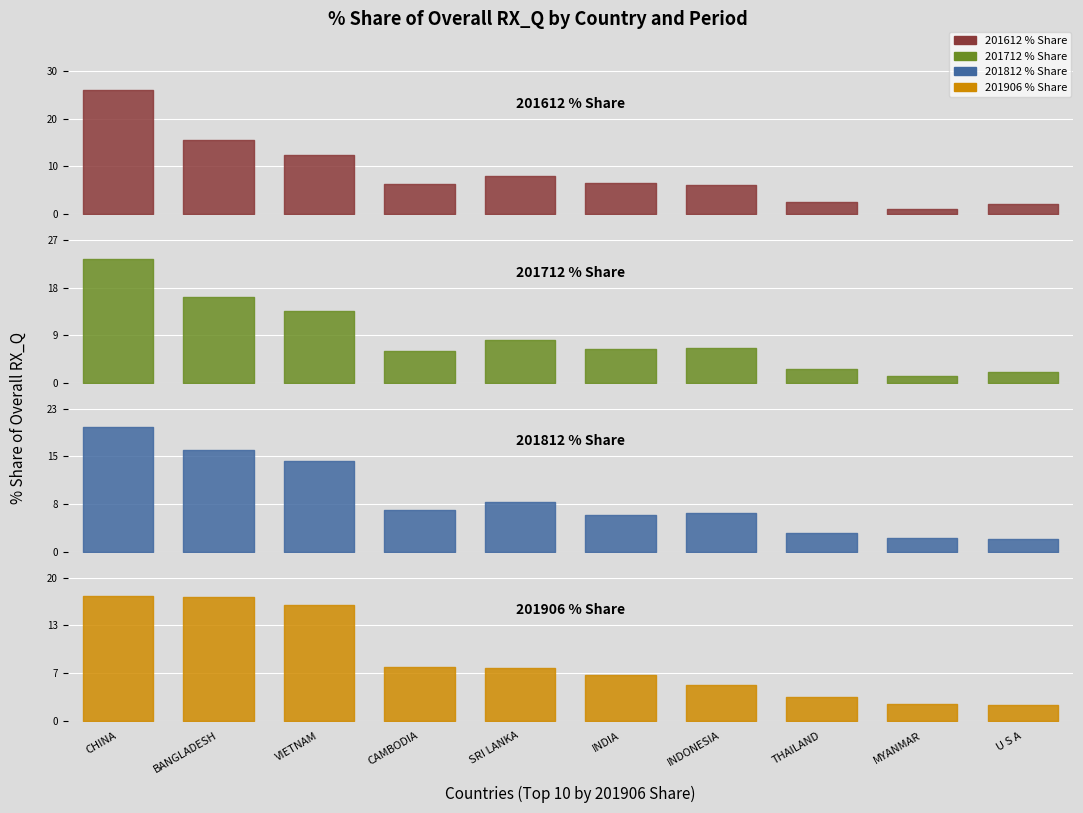

What is the maximum value shown in the chart?

26.2